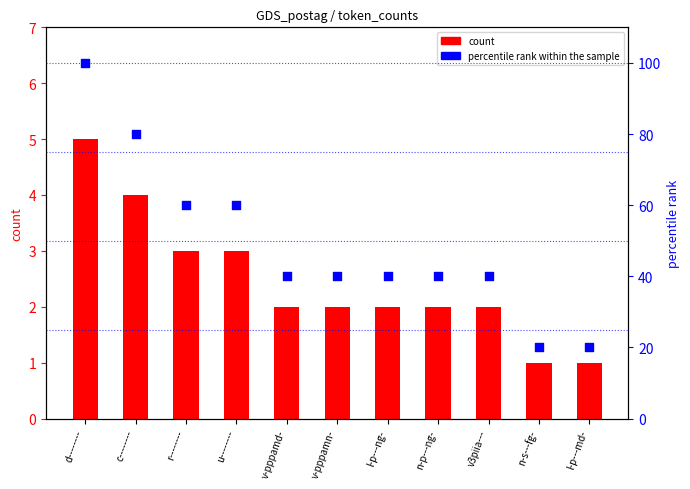

At how many categories does at least one series exceed 74?

2